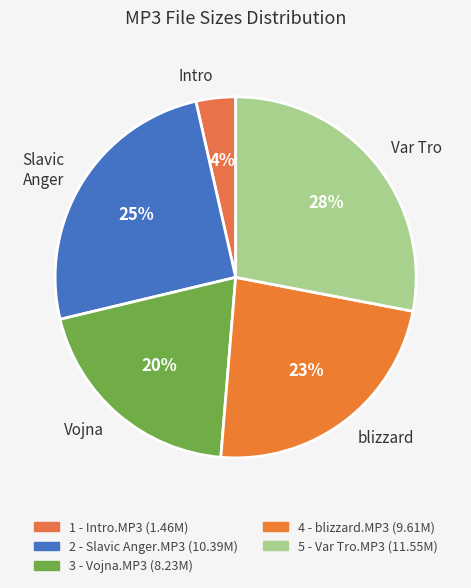

How many segments does this pie chart have?

5